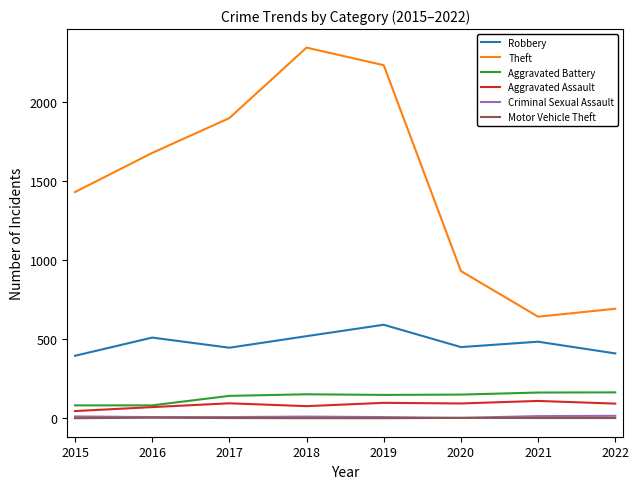

What is the sum of all Aggravated Assault values?

684